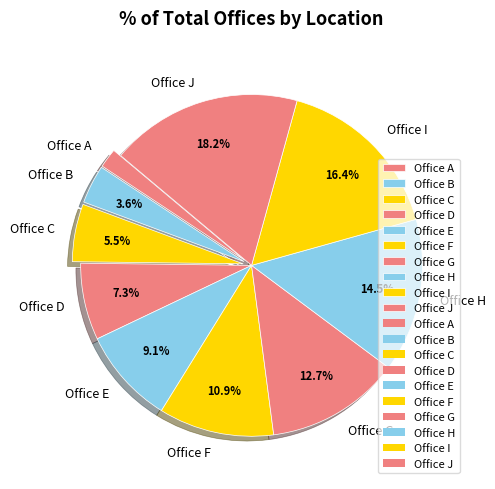

To the nearest percent, what is the difference between the largest and smallest slice percentages?

16%